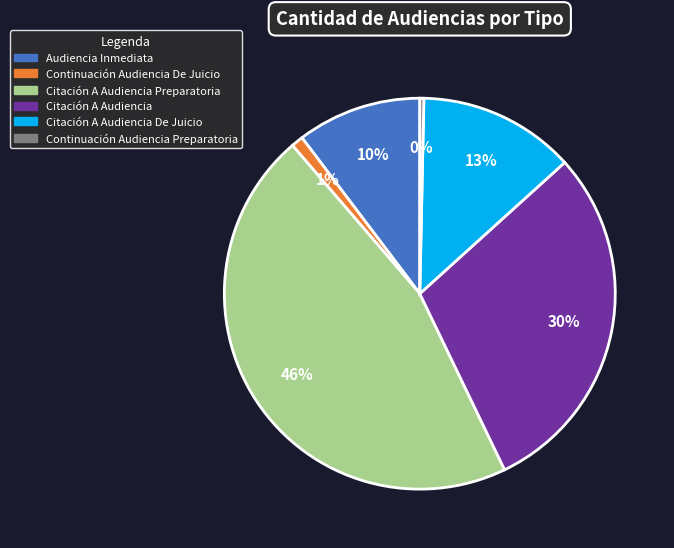

To the nearest percent, what is the difference between the largest and smallest slice percentages?

46%